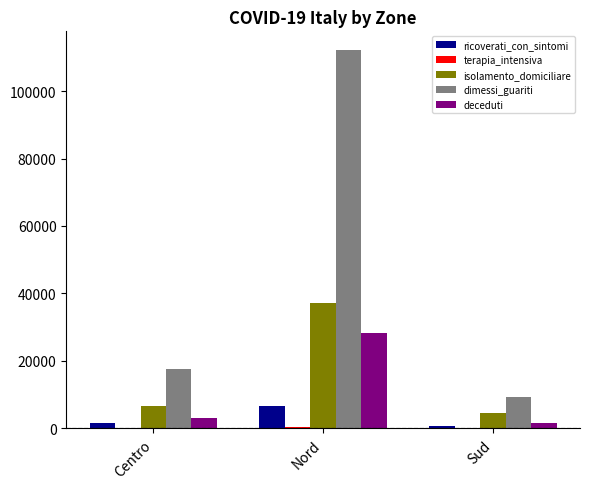

Which series changed the most between Nord and Sud?

dimessi_guariti